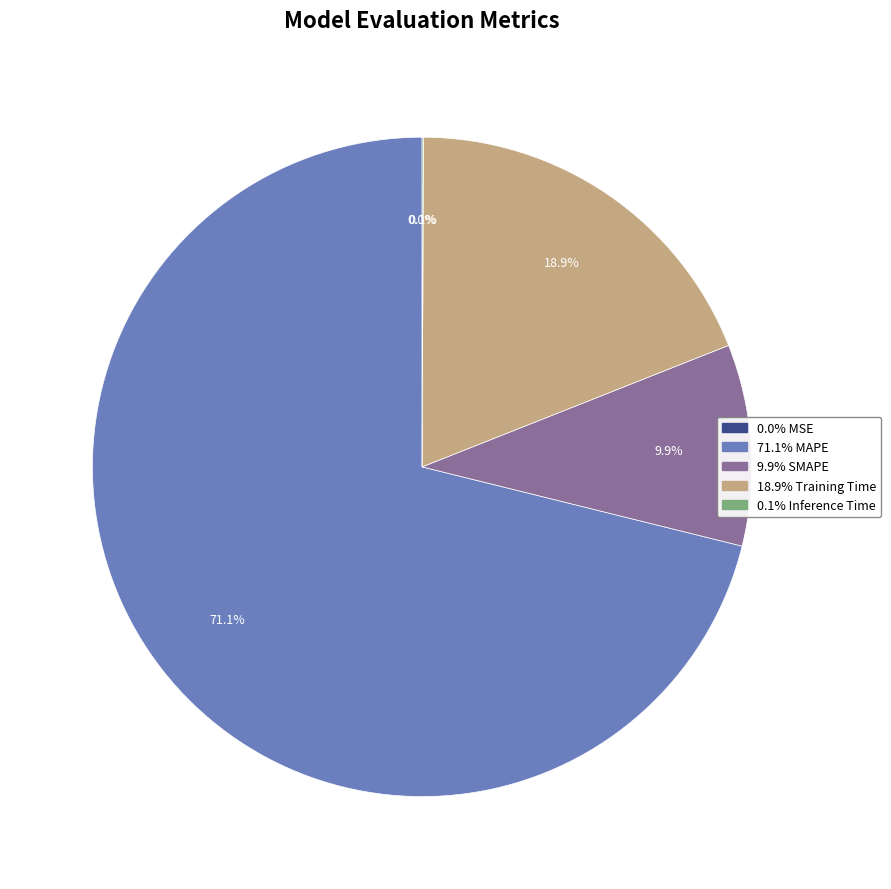

Is there a majority slice in this chart?

Yes